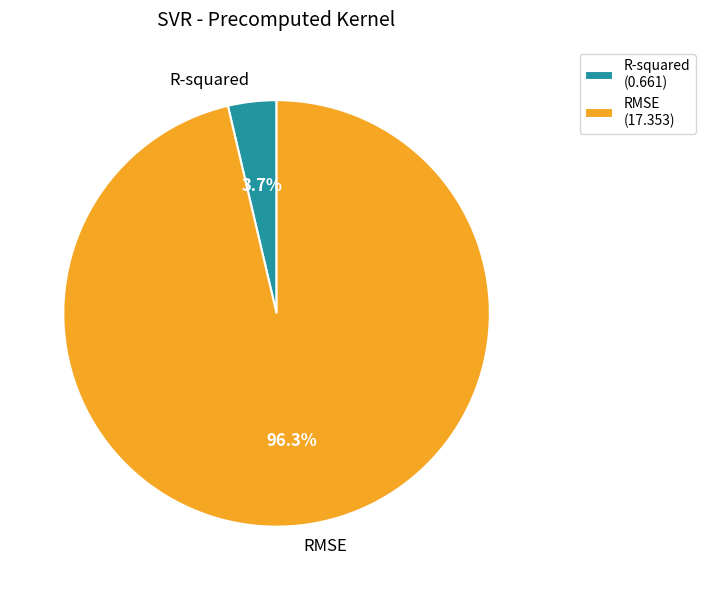

What is the majority slice?

RMSE